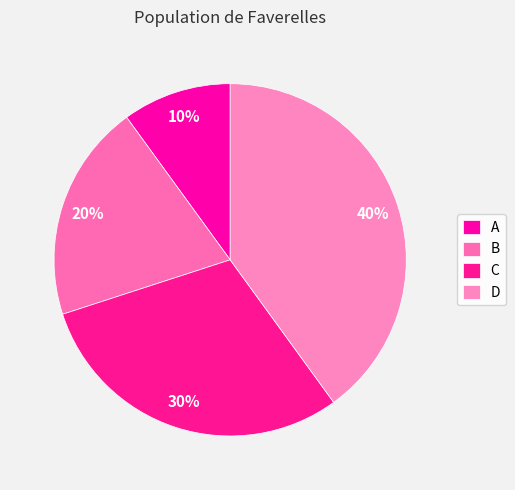

Count the number of slices in the pie.

4